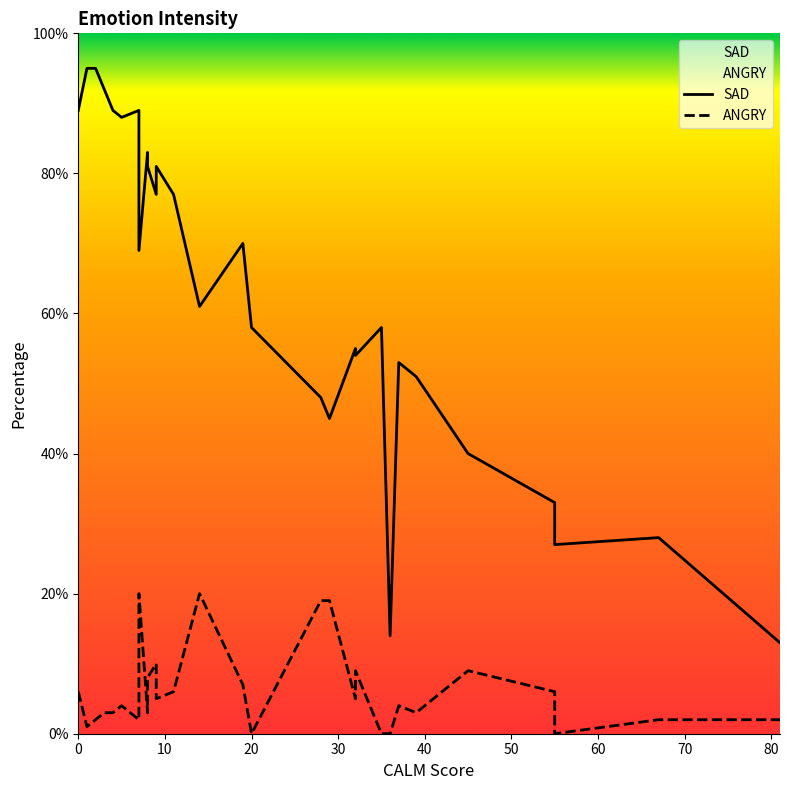

In ANGRY, how many points are lower than both neighbors (excluding endpoints)?

8